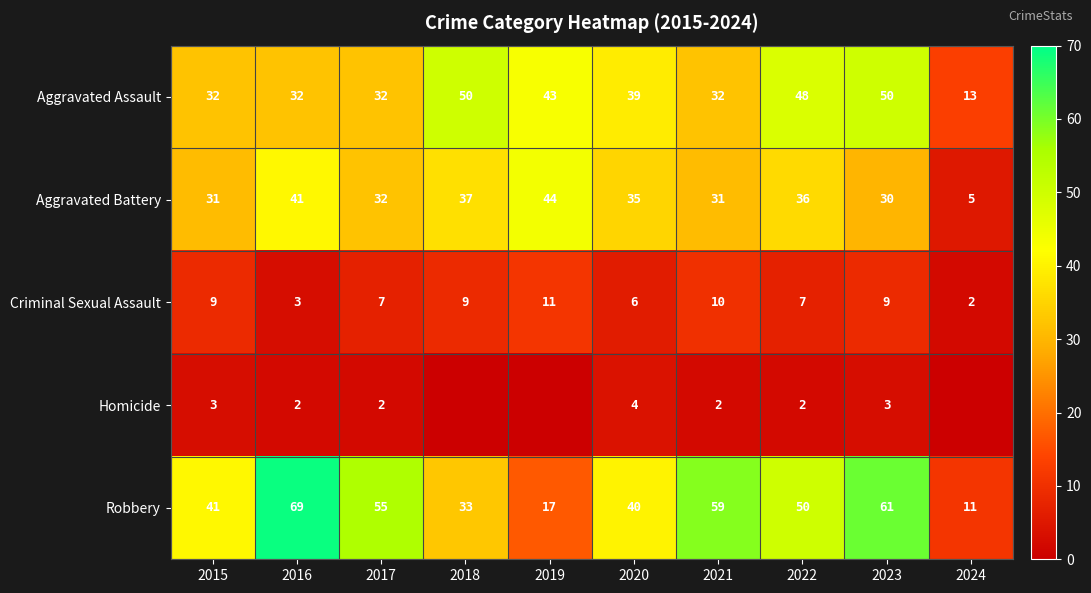

What is the sum of the Aggravated Assault values at 2019 and 2017?

75